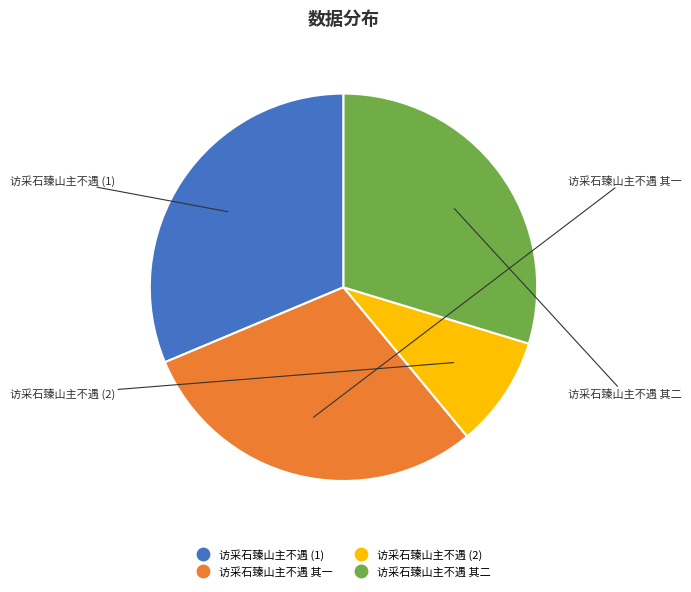

Is there any slice that represents more than half of the pie?

No